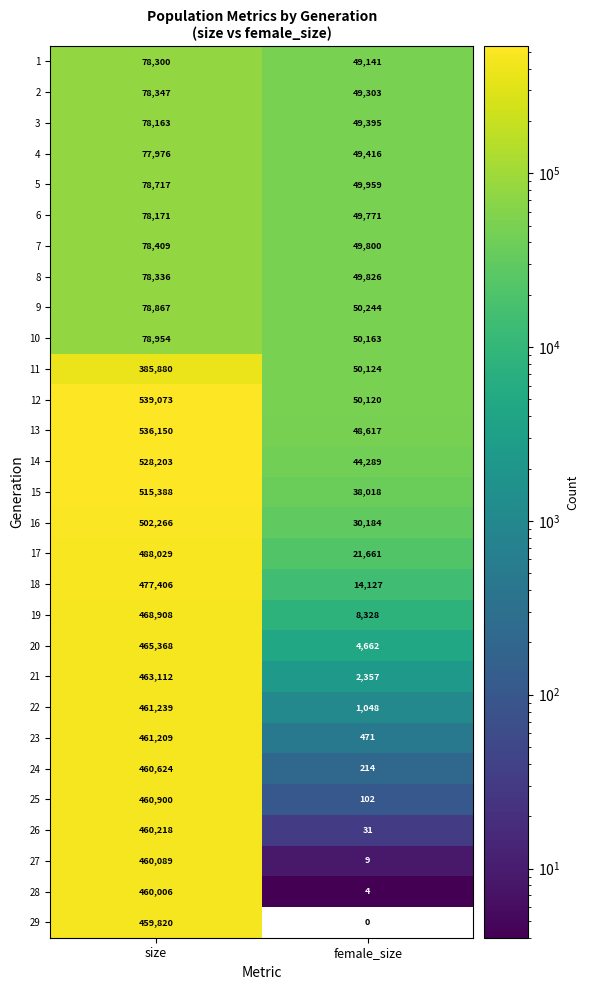

What is the maximum value for 27?

460089